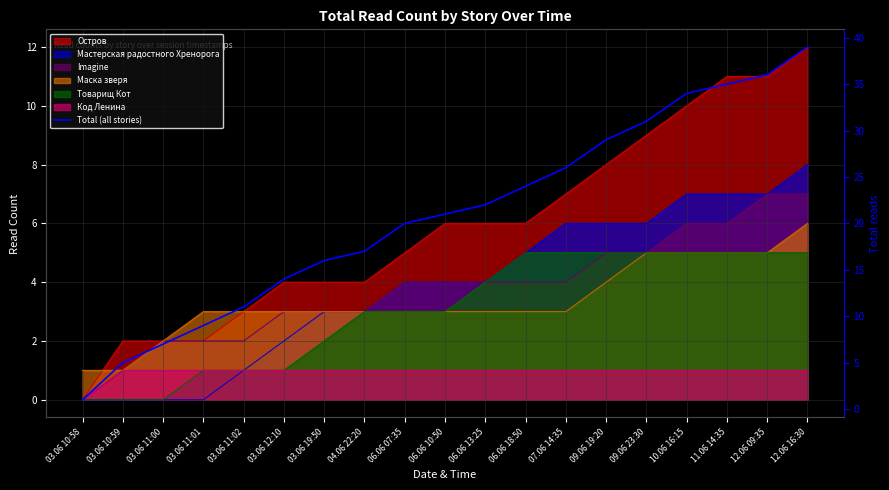

At which label does the data first exceed 21?

06.06 13:25